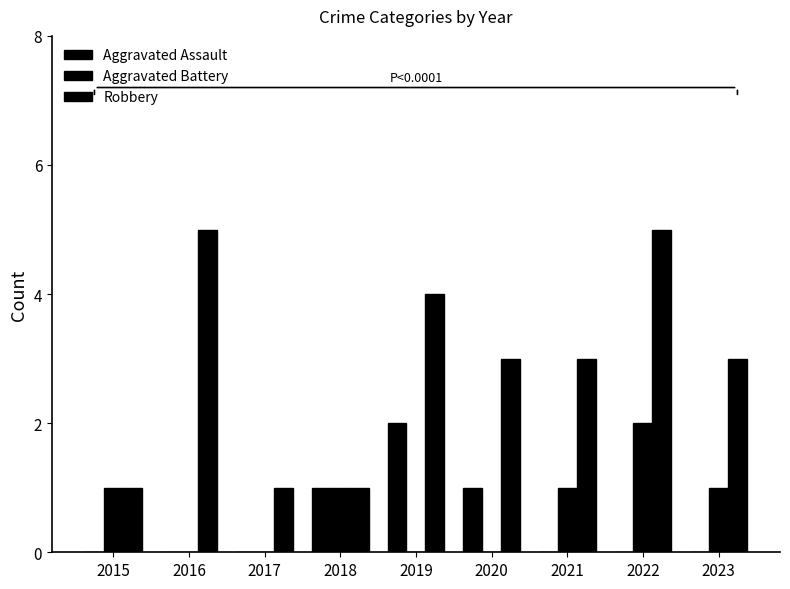

Count the number of data series in this chart.

3